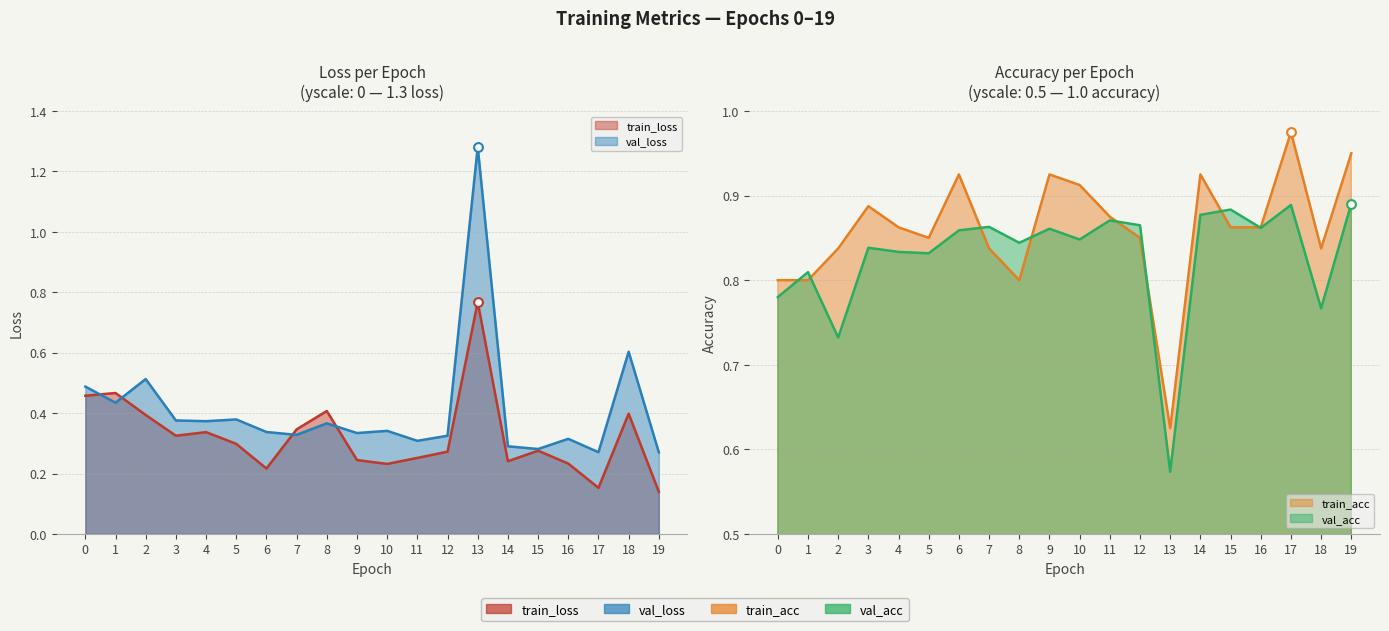

Which series has the largest total across all categories?

train_acc